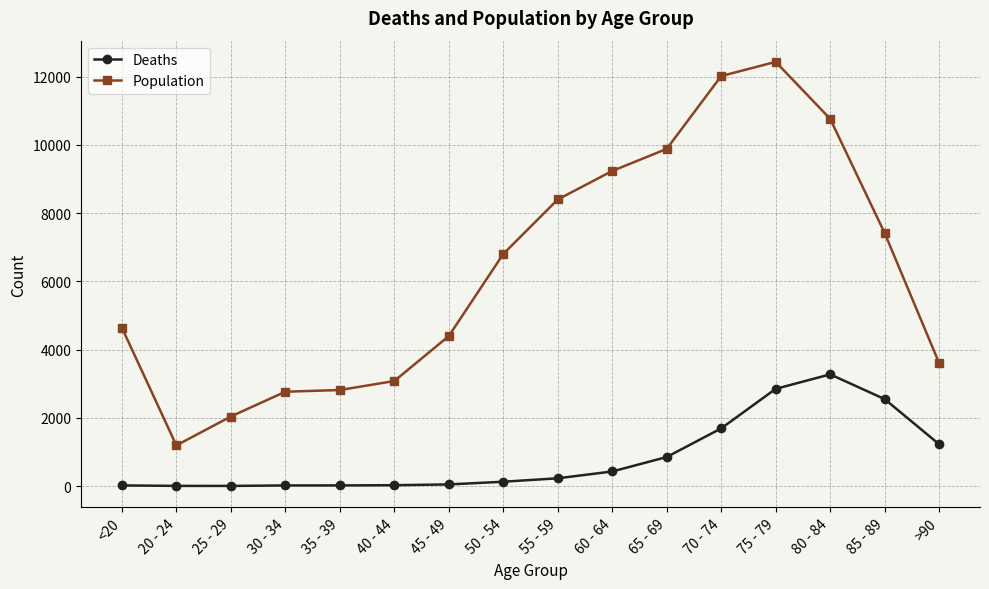

What is the spread (max minus min) of values at 55 - 59?

8173